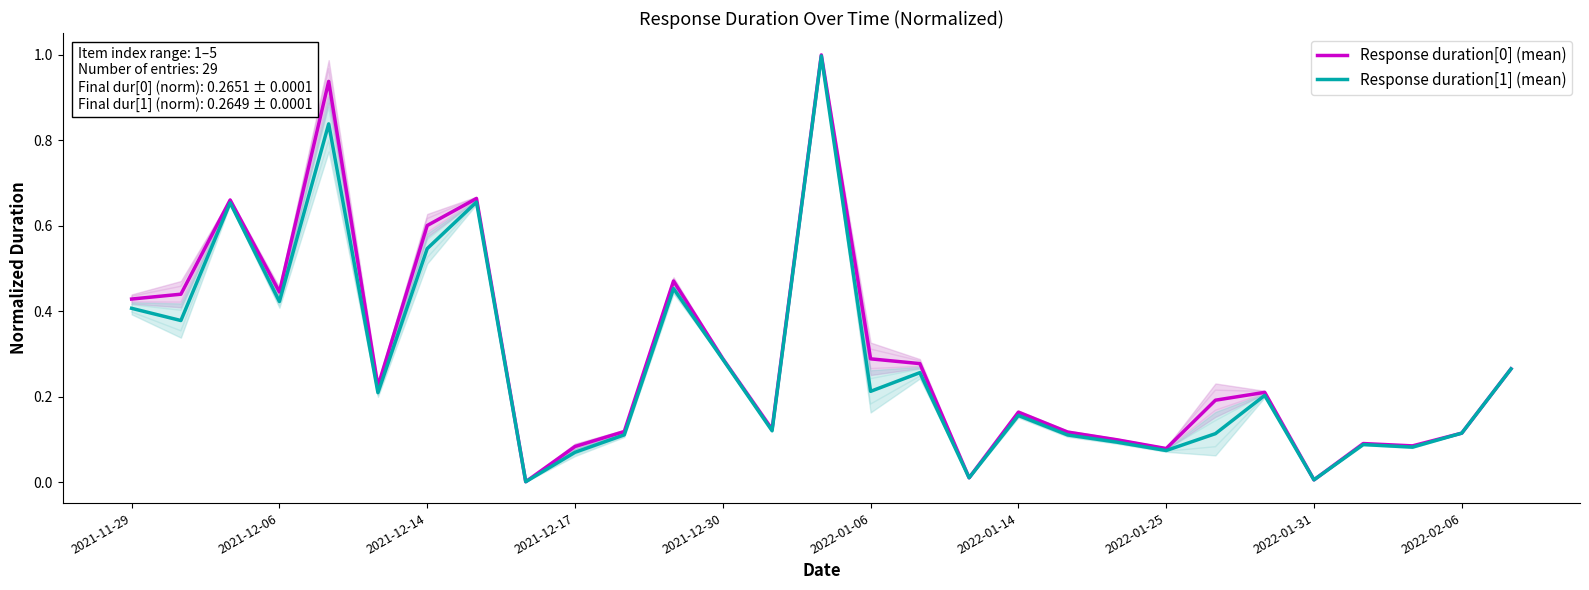

How many lines are shown in the chart?

2